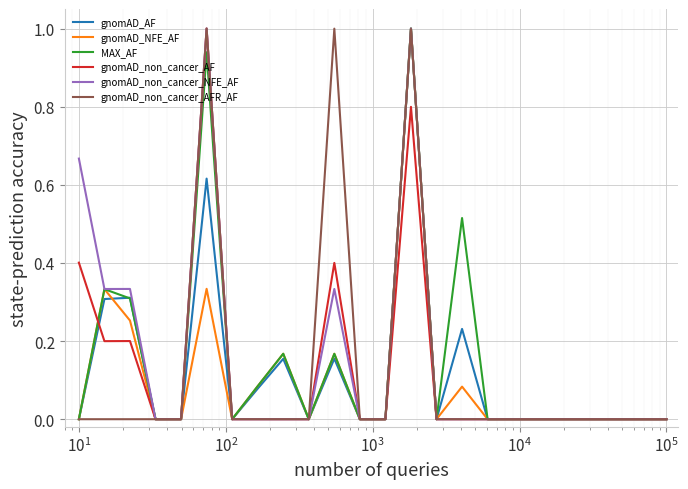

What is the maximum value shown in the chart?

1.0